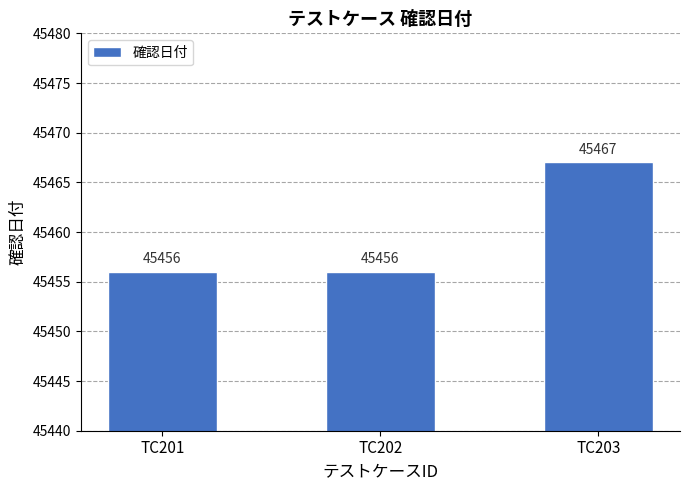

Are the bars grouped side by side (vs. stacked)?

No